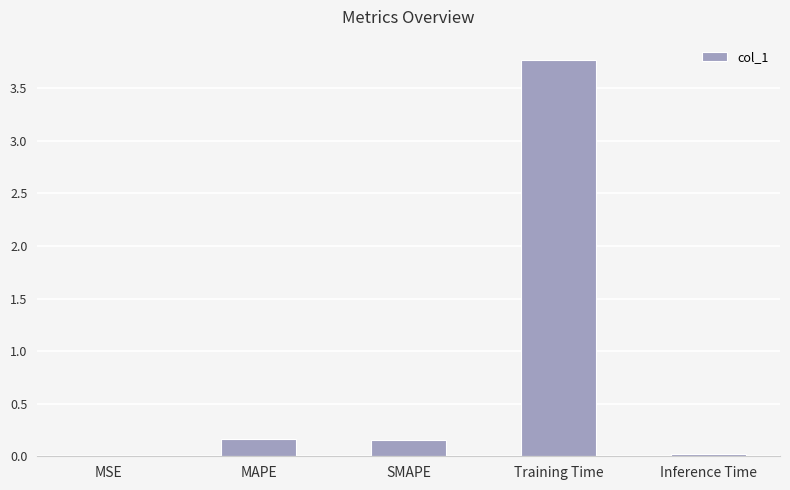

What value does the data have at Training Time?

3.8